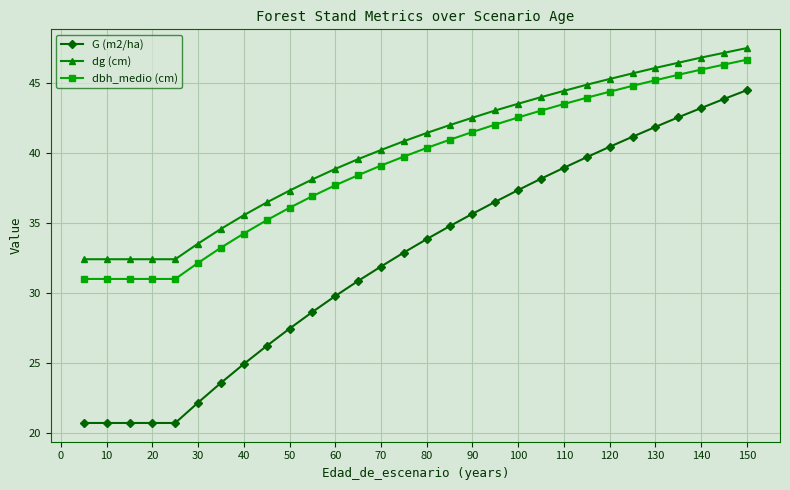

How many data points does each series have?

30